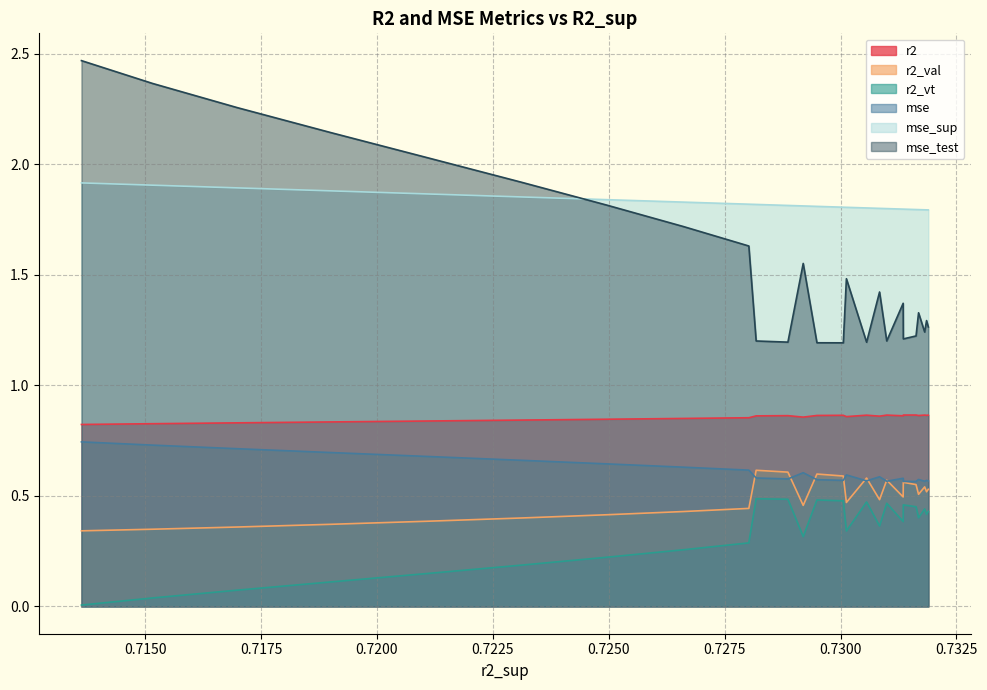

The r2_val series shows 0.4 at 20. True or false?

True